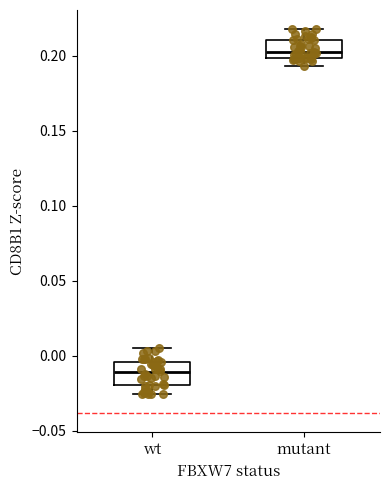

Reading left to right, read every box against the y-axis: the position of its median line, the range the box covers, and the ends of its whiskers. The values are not printed on the chart, so give them approximately, as read against the axis.

wt: median -0.010, box -0.020 to -0.005, whiskers -0.025 to 0.005
mutant: median 0.205, box 0.200 to 0.210, whiskers 0.195 to 0.220